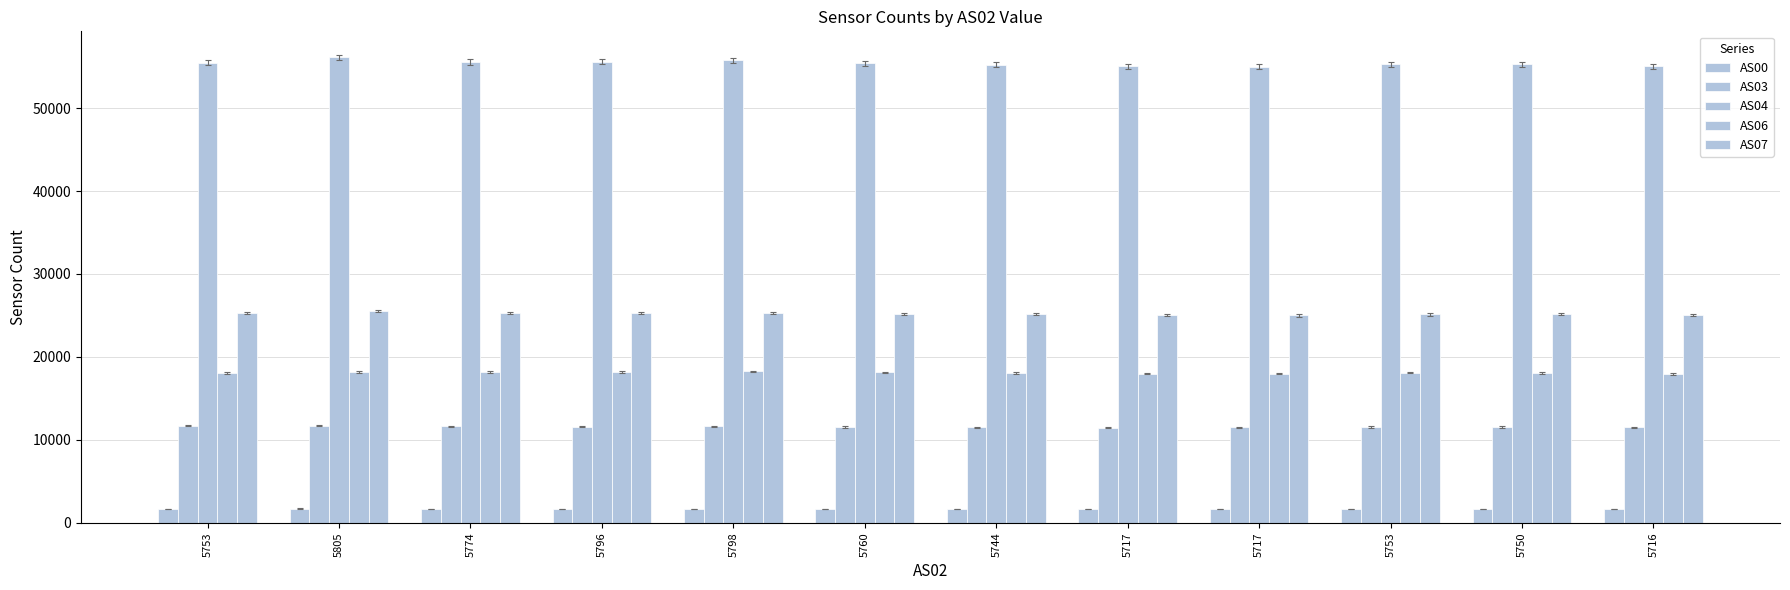

Where is AS00 nearest to the value 1713?

5796